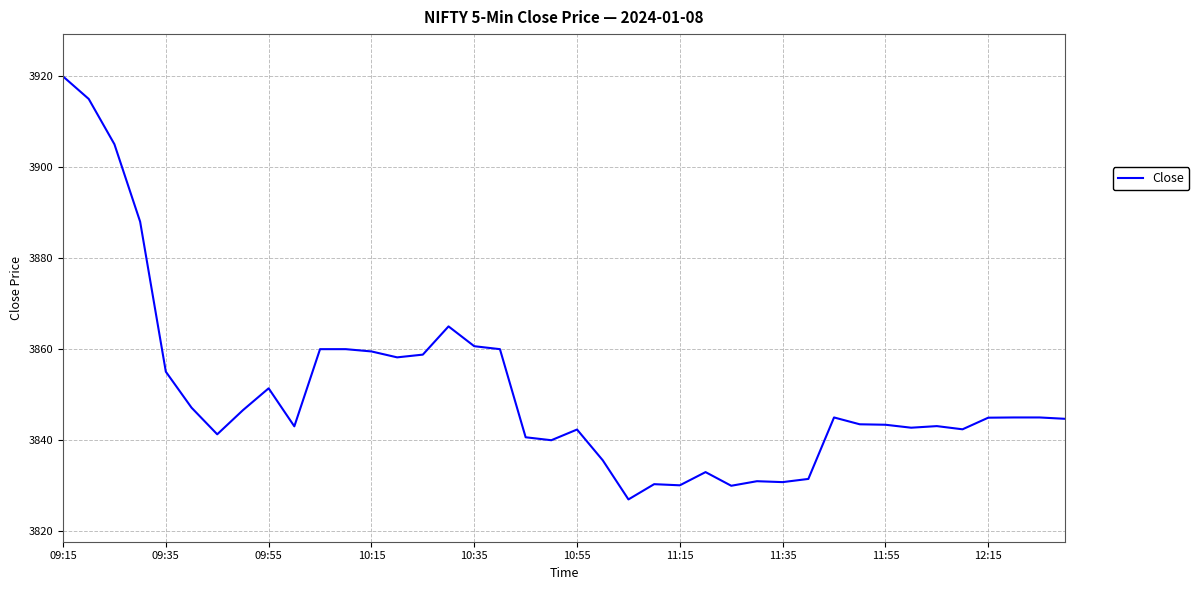

What is the minimum value shown in the chart?

3827.0